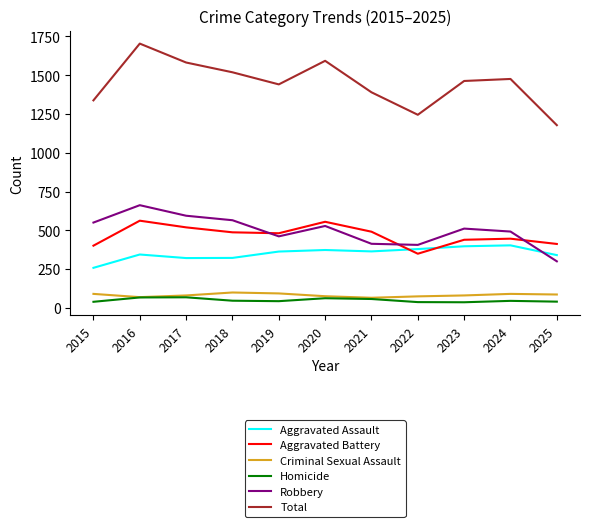

What is the difference between the highest and lowest values at 2016?

1637